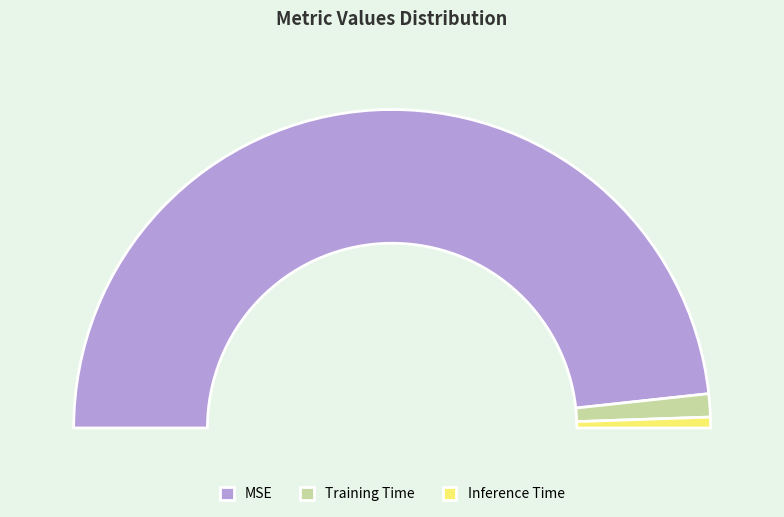

To the nearest percent, what is the difference between the largest and smallest slice percentages?

95%